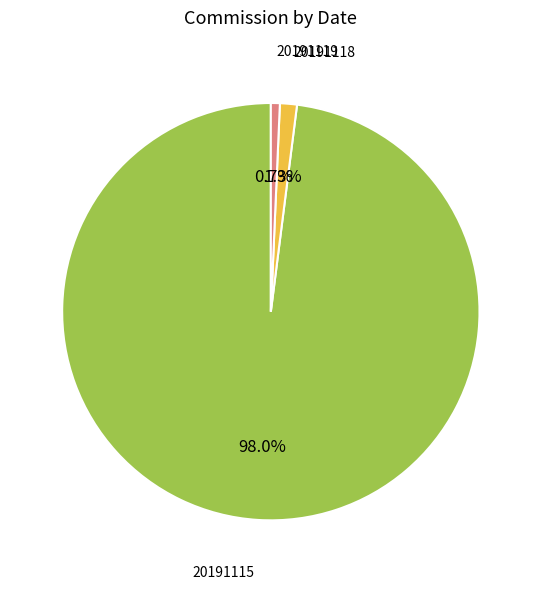

Rank the categories by value from highest to lowest.

20191115, 20191118, 20191119